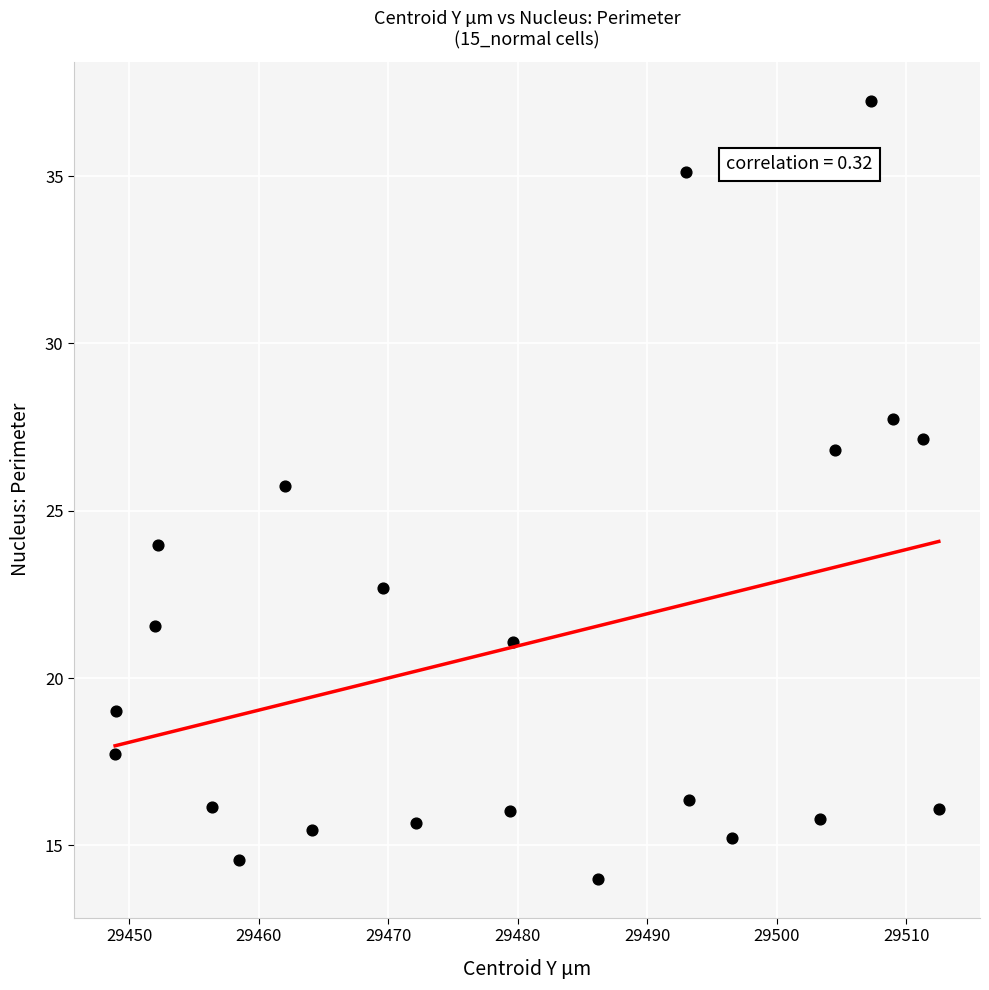

What Y value in the scatter plot is closest to 25?

25.7